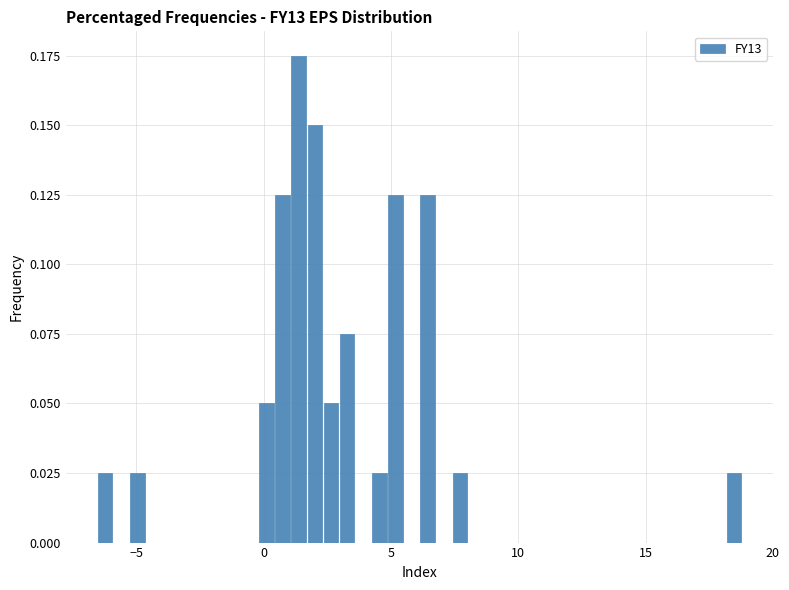

Around what value on the x-axis is the tallest bar? Give the approximate position of its centre, as read against the axis.

1.5